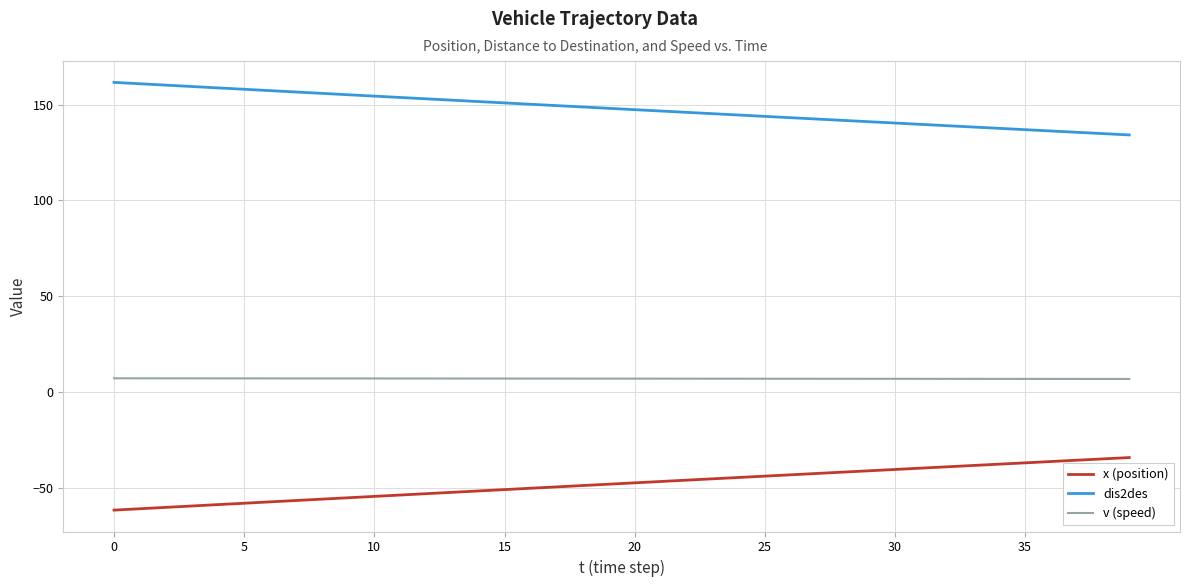

How many lines are shown in the chart?

3